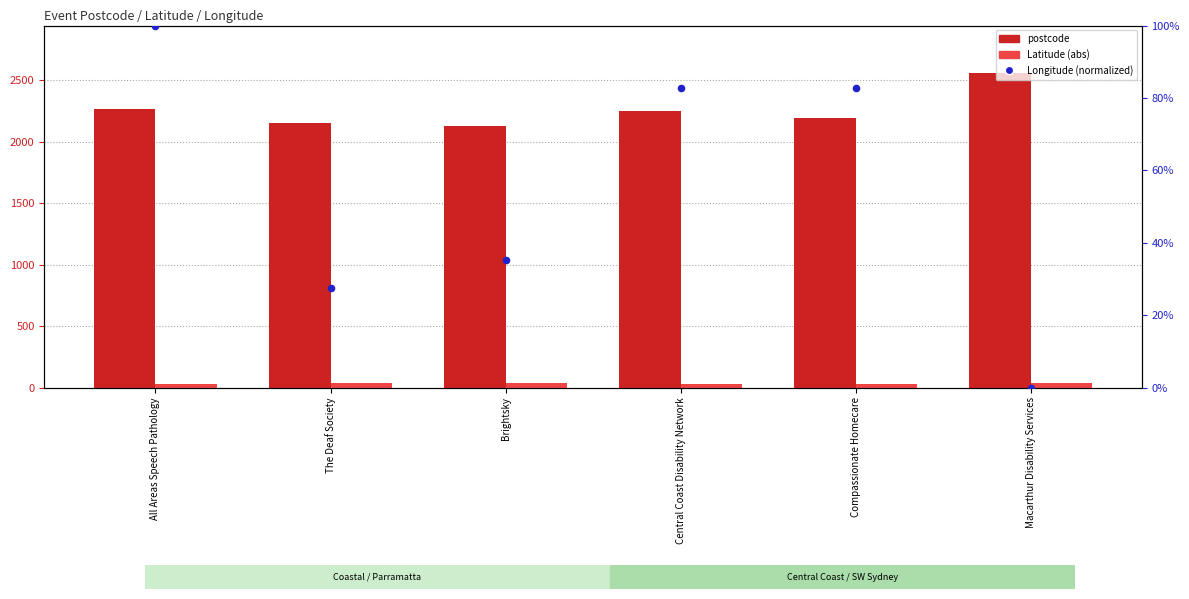

Which series has the largest total across all categories?

postcode